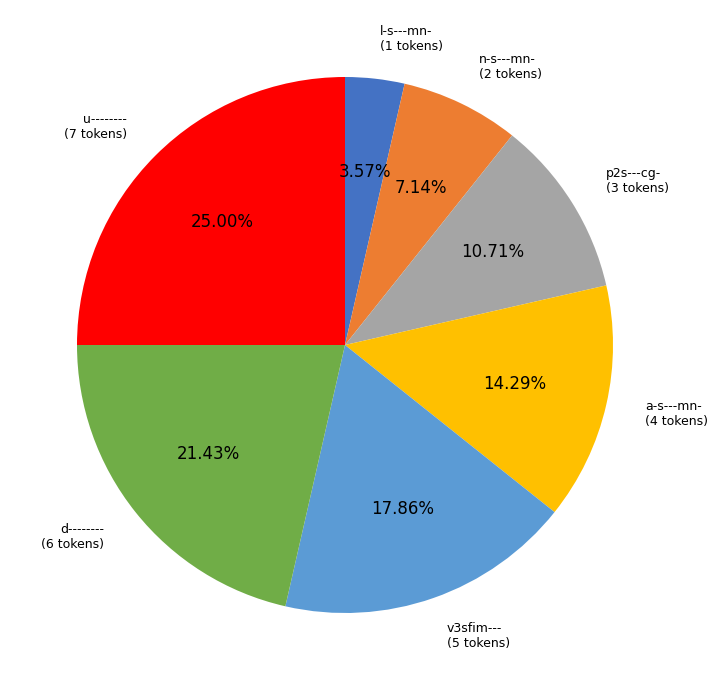

Which slice is the smallest?

l-s---mn-